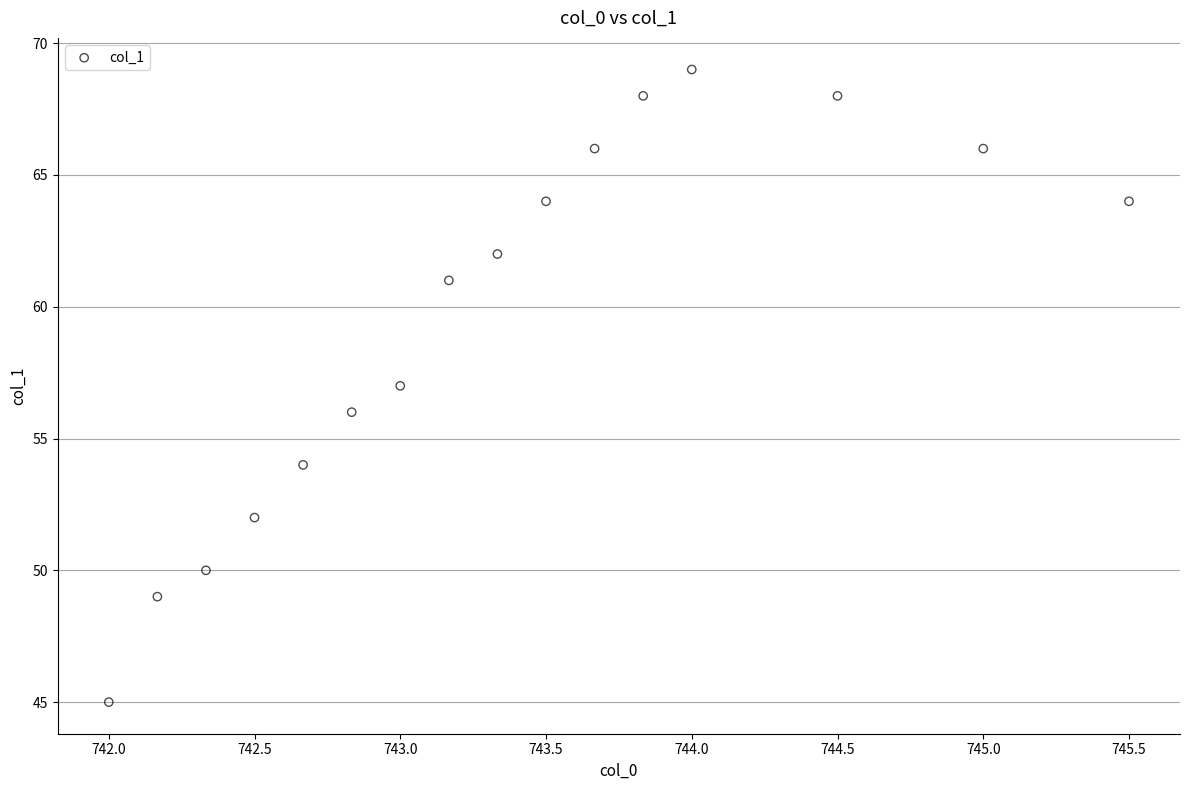

What is the range of Y values (max minus min)?

24